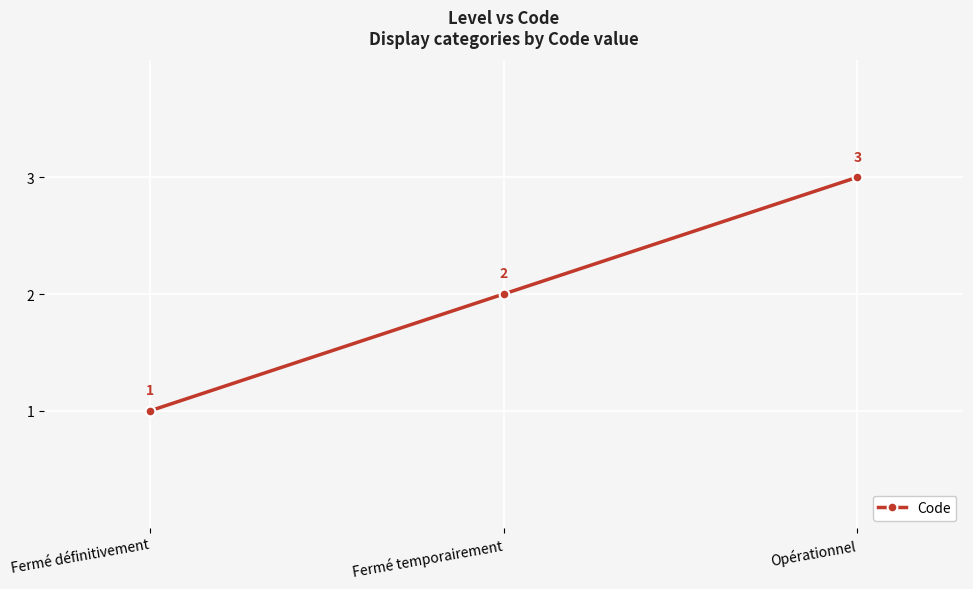

Reading right to left, transcribe all the data shown in this chart.

3	2	1